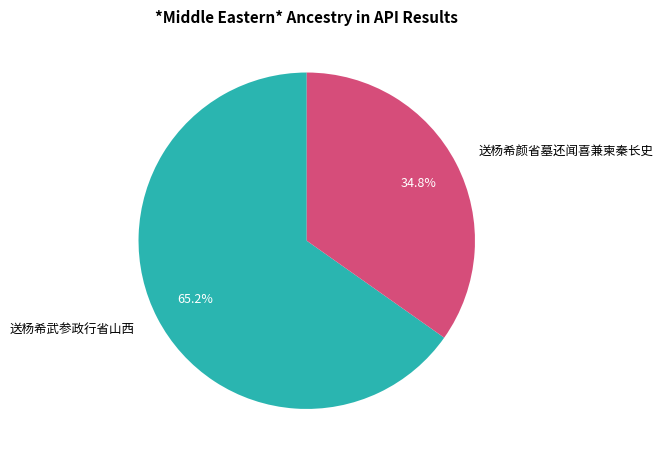

What is the smallest slice in the pie chart?

送杨希颜省墓还闻喜兼柬秦长史